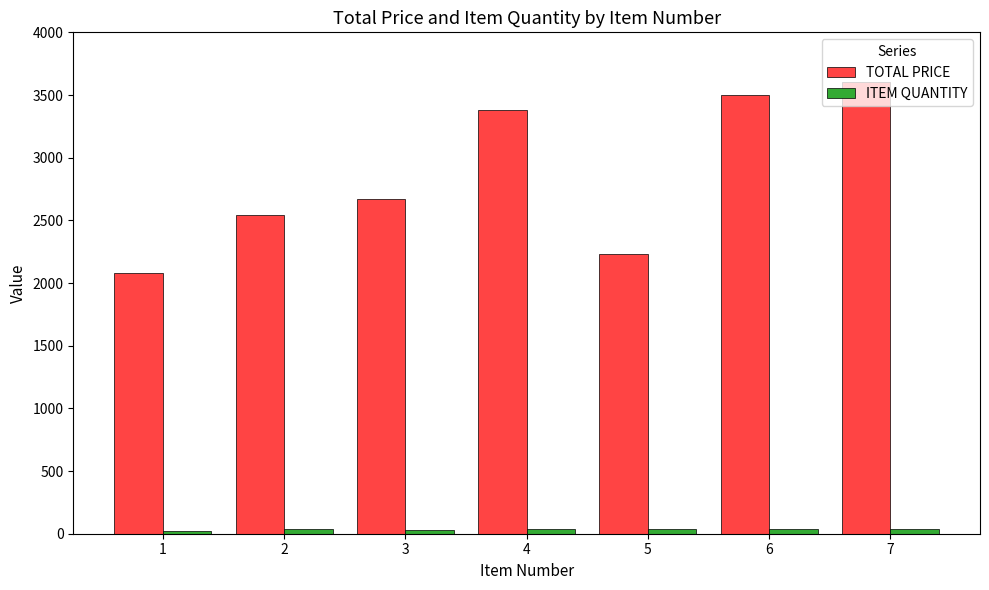

Which series has the widest spread of values?

TOTAL PRICE